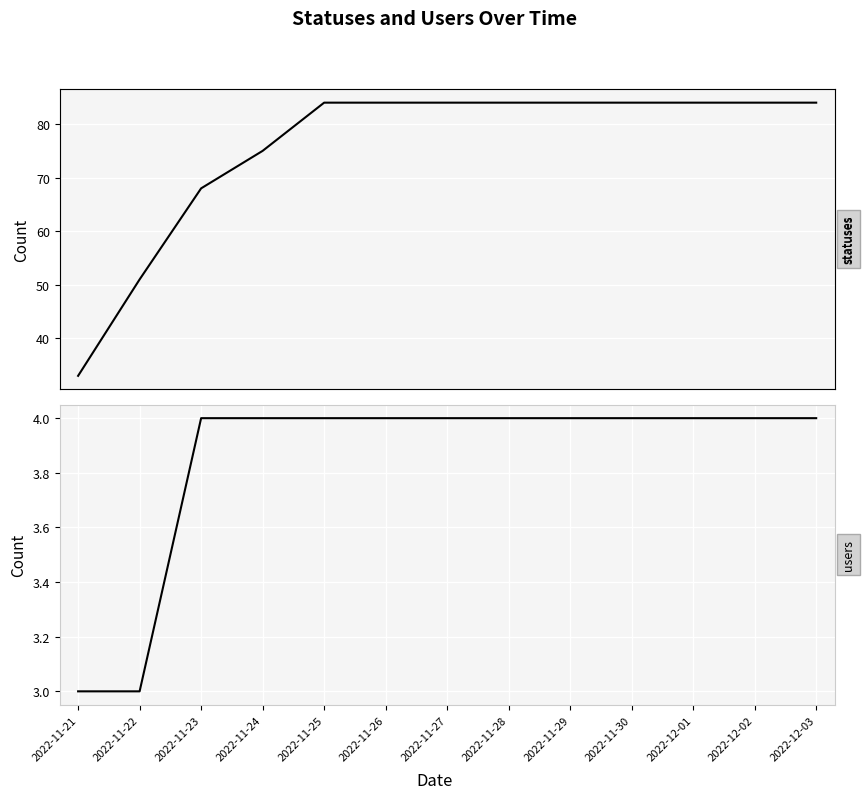

The users series shows 1 at 2022-11-24. True or false?

False